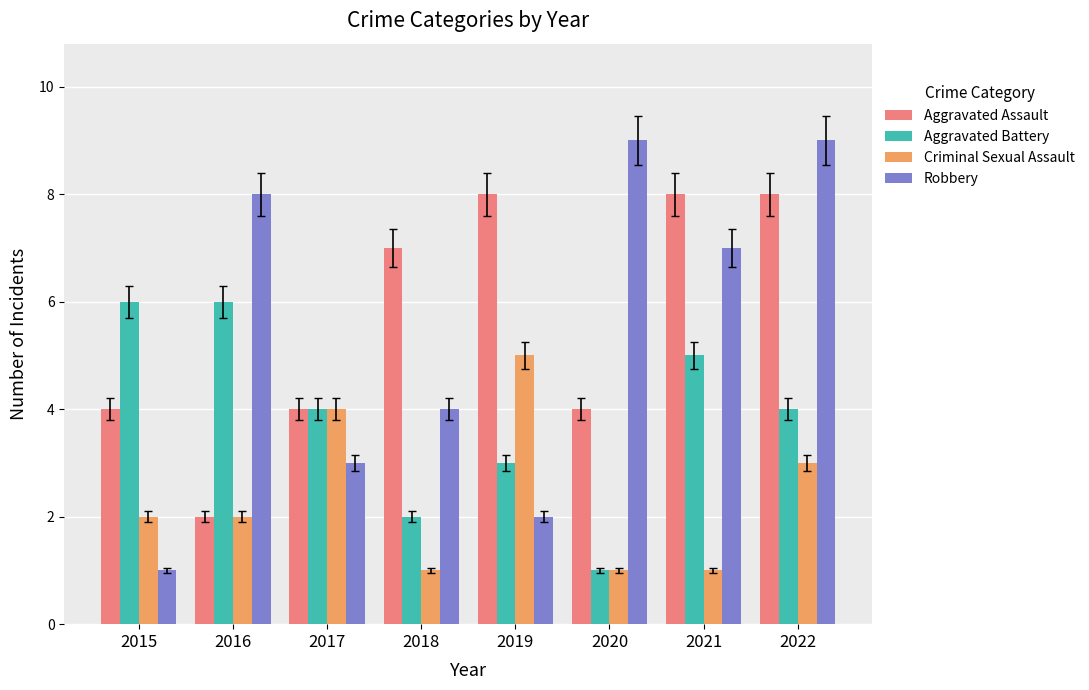

What is the value of the Aggravated Battery bar at the 6th from the left?

1